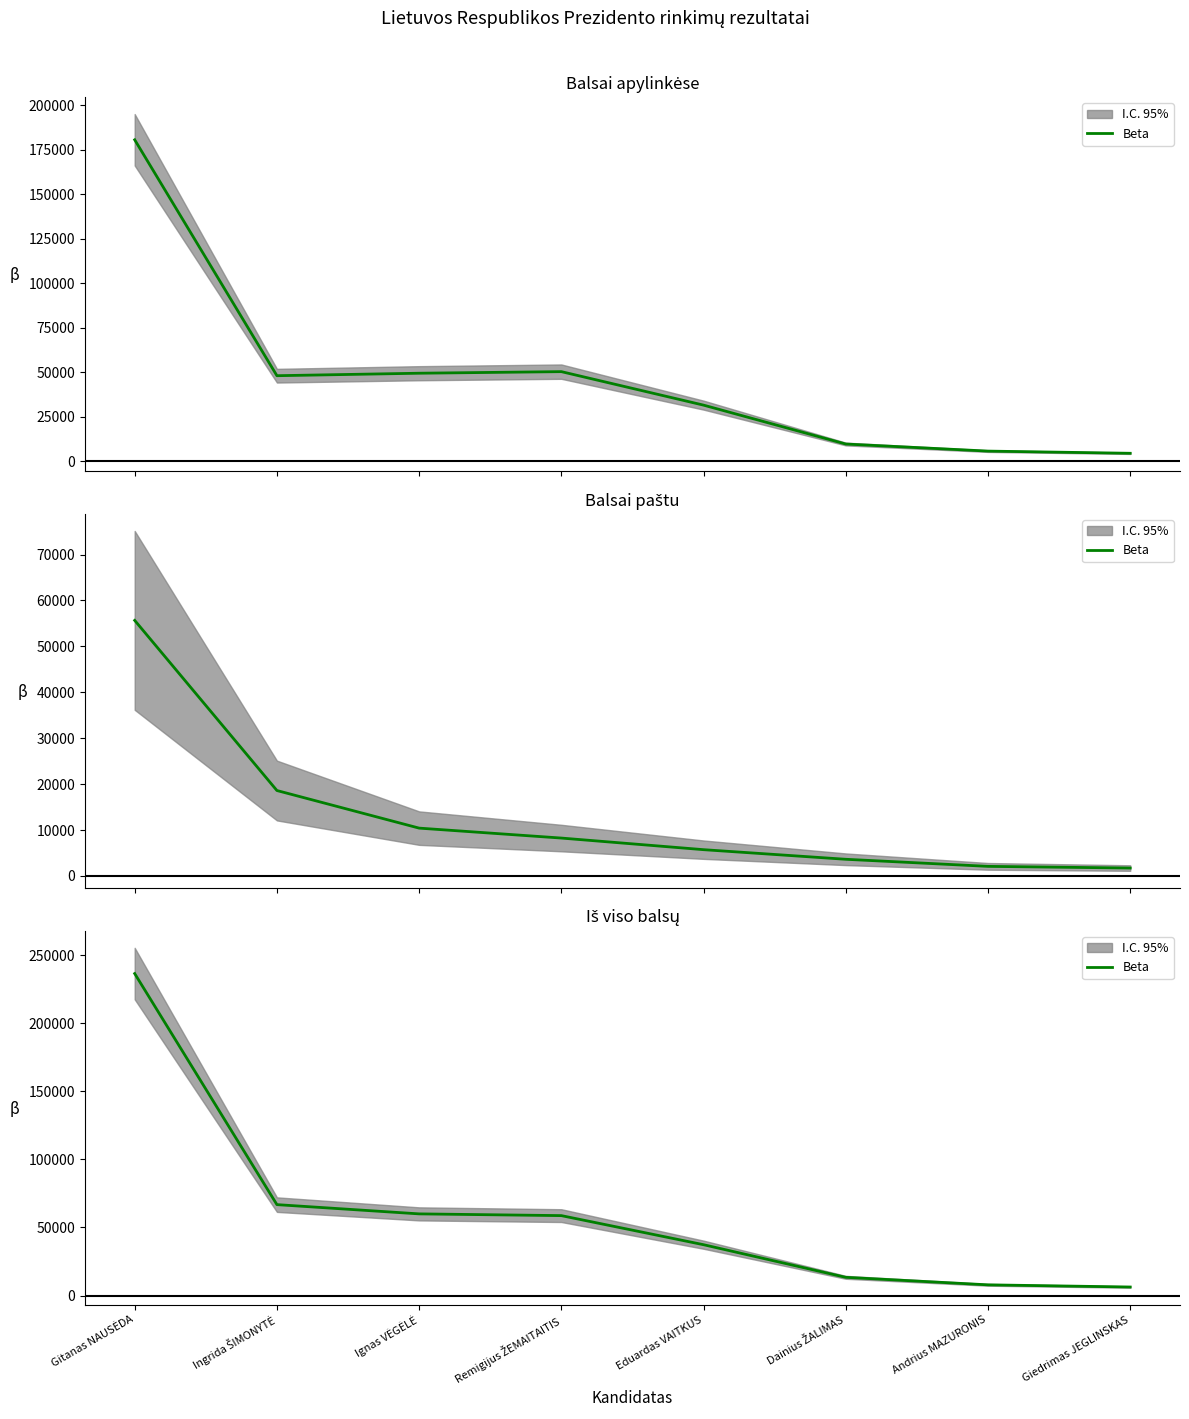

What is the label of the 3rd point from the left?

Ignas VĖGĖLĖ